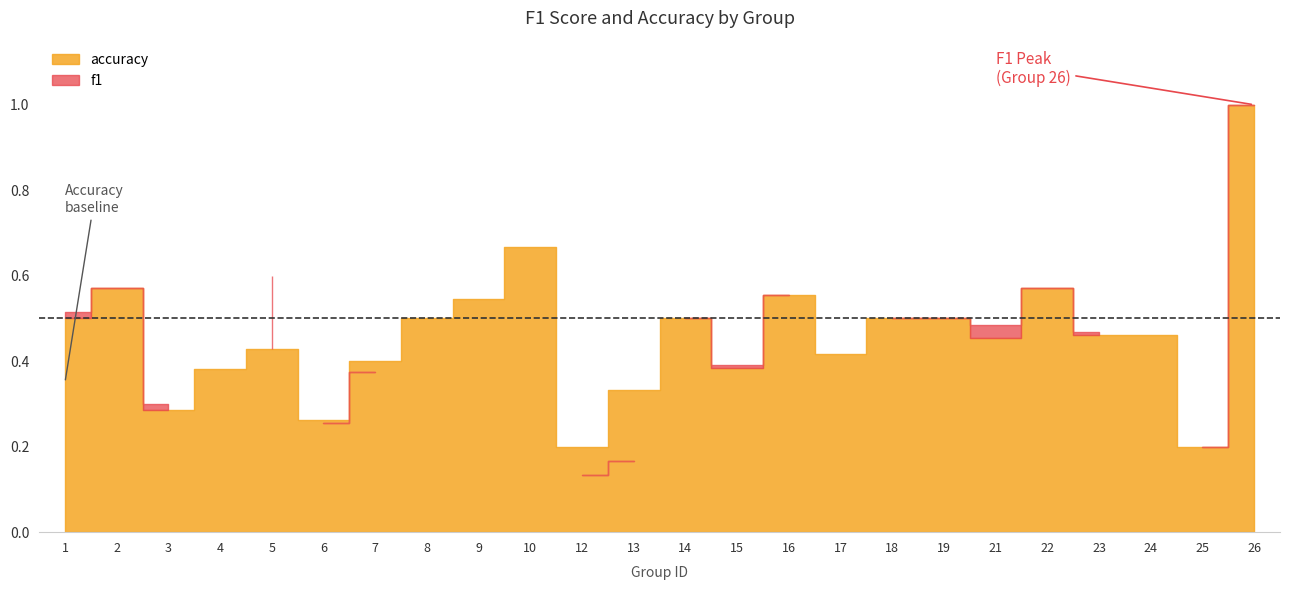

Is the value of f1 at 21 greater than the value of accuracy at 10?

No